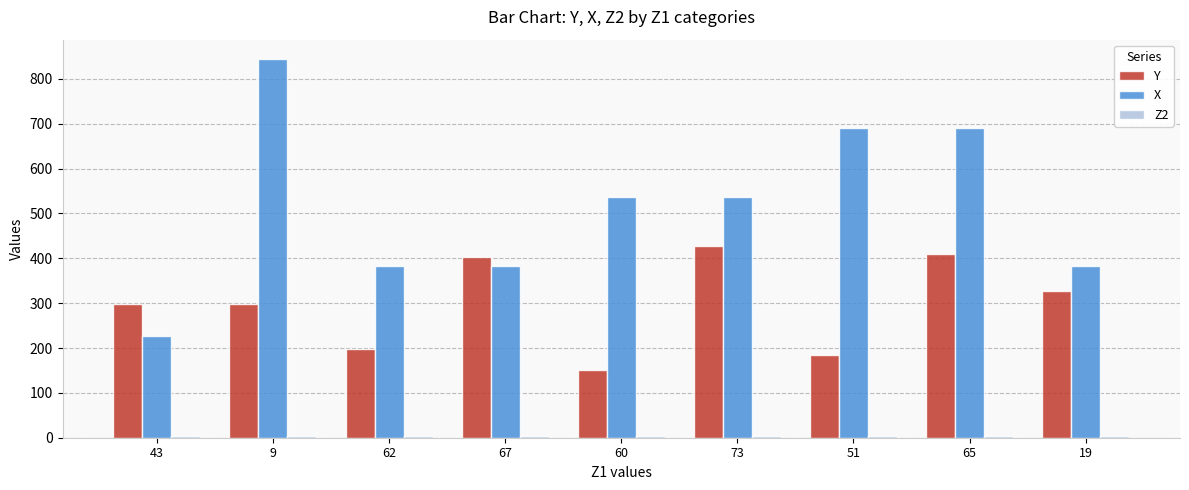

Which series changed the most between 60 and 51?

X